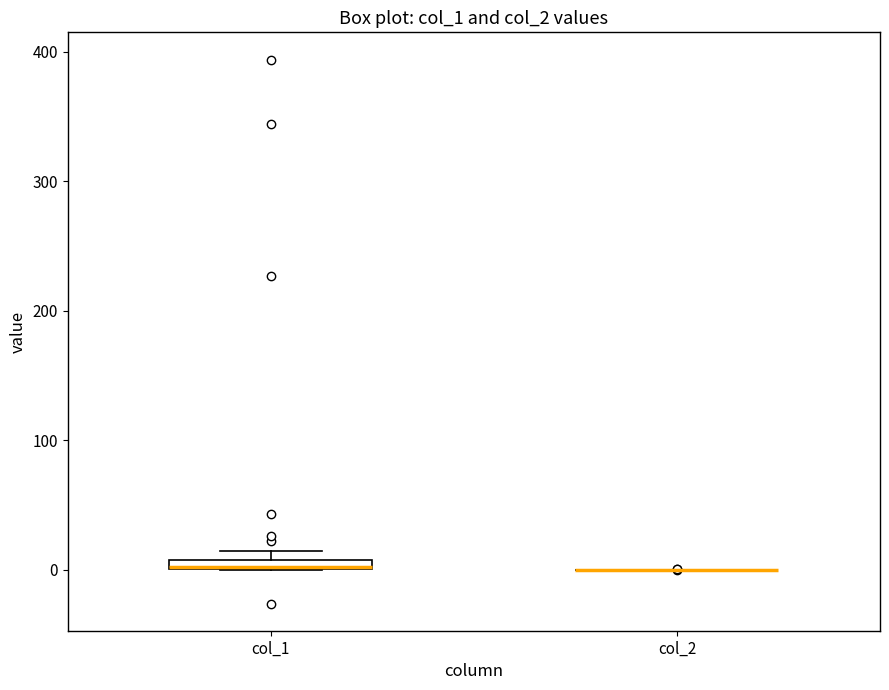

Where is the lower edge of the box for col_1 on the y-axis? The values are not printed on the chart, so give them approximately, as read against the axis.

0